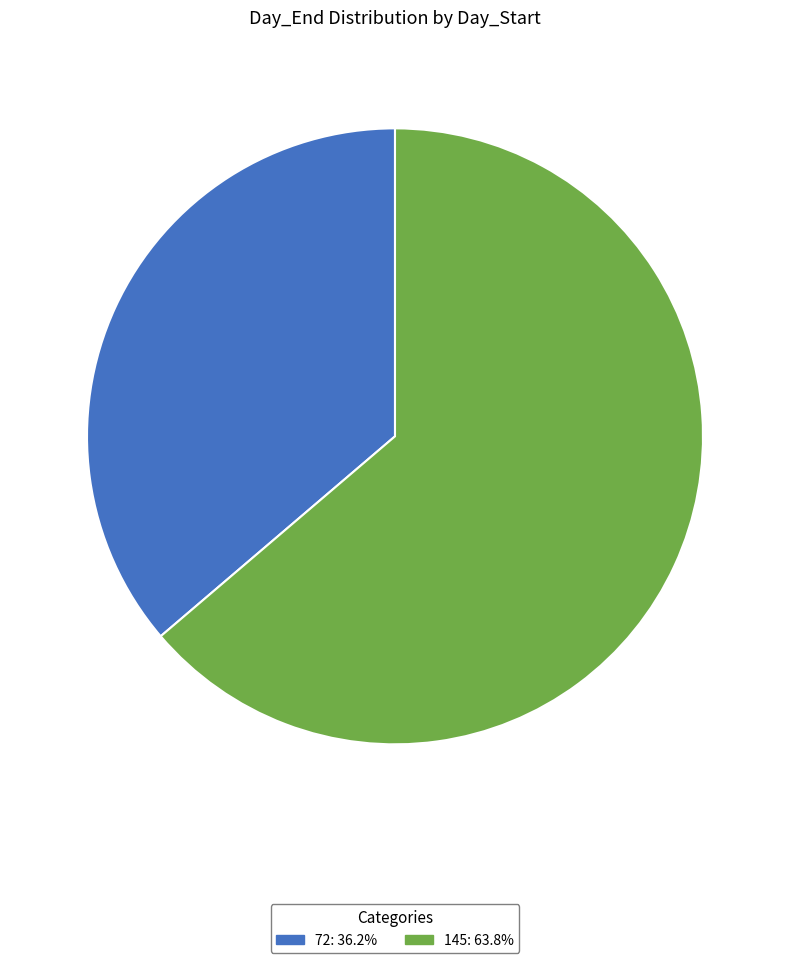

Is there a majority slice in this chart?

Yes